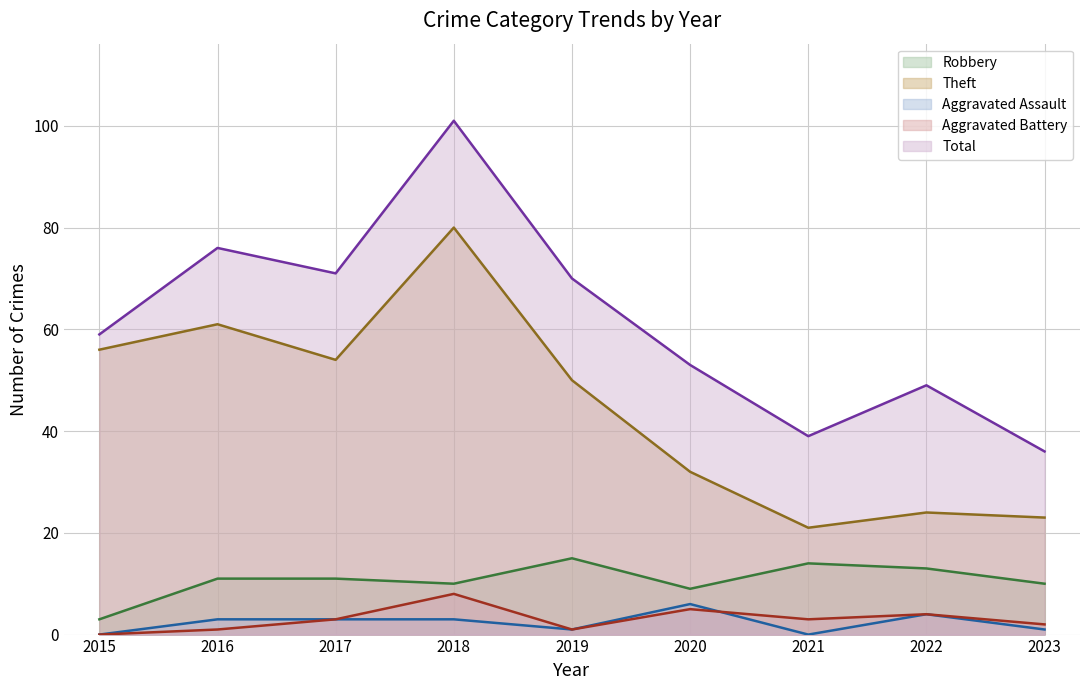

True or false: Robbery has more than 2 interior local peaks.

False